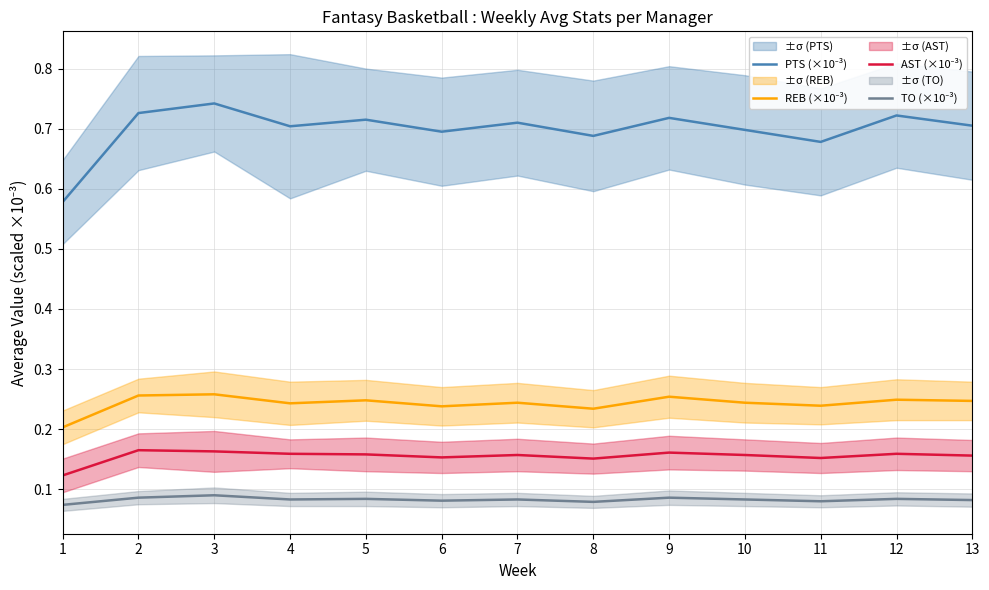

What is the total value across all series at 8?

1.2